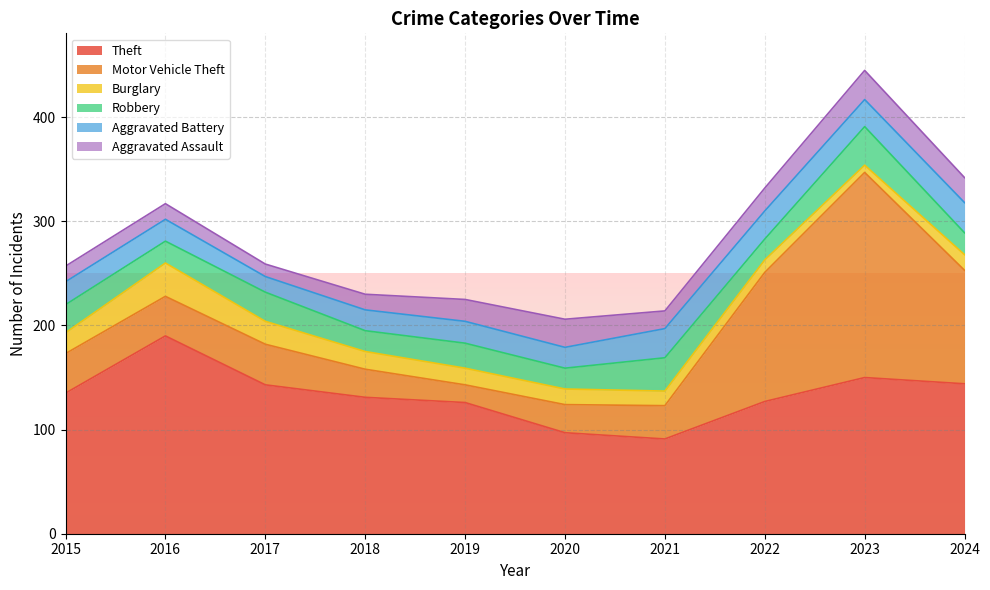

Which category has the lowest value across all series?

2023